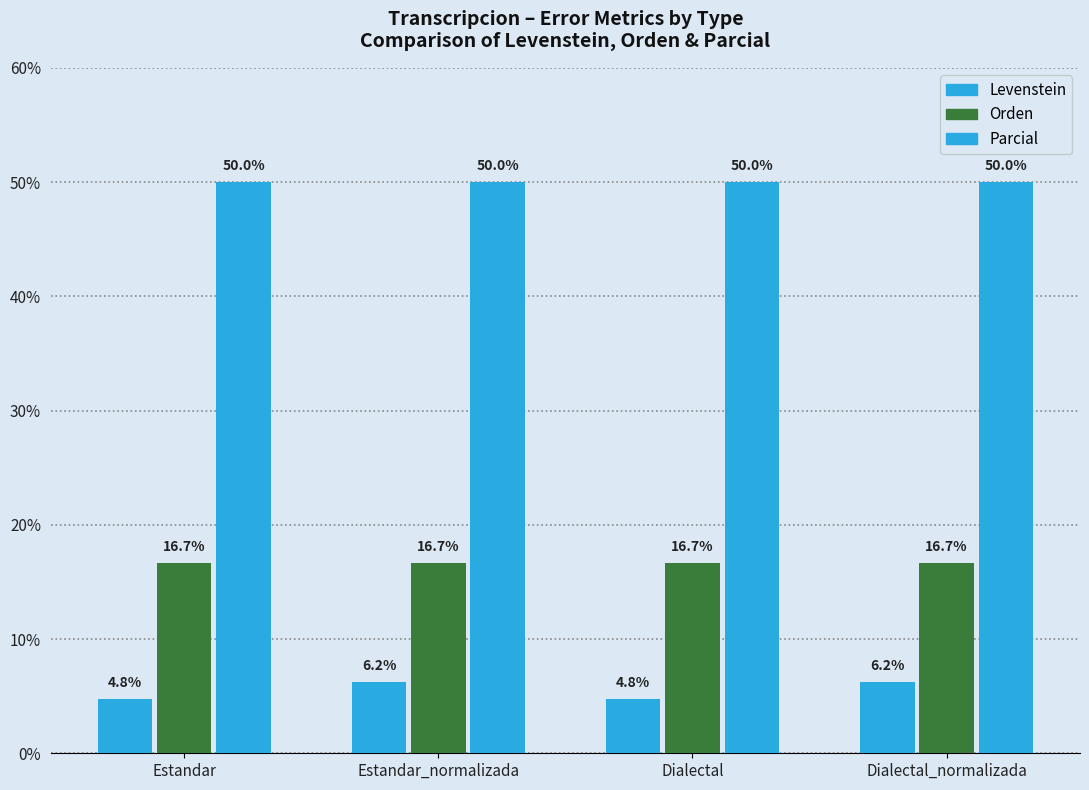

How many bars are there in each group?

3